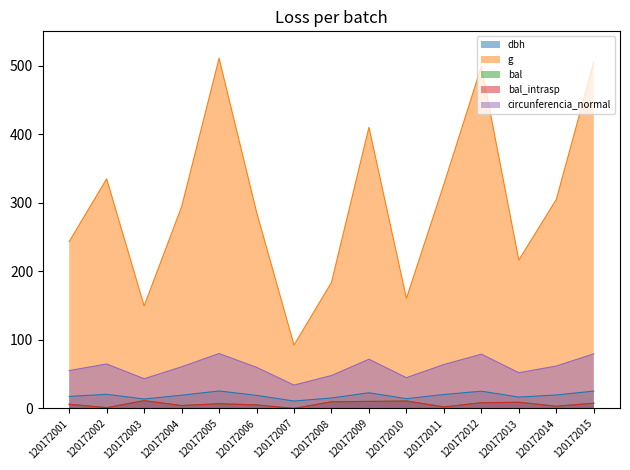

True or false: bal and g cross at least once.

False